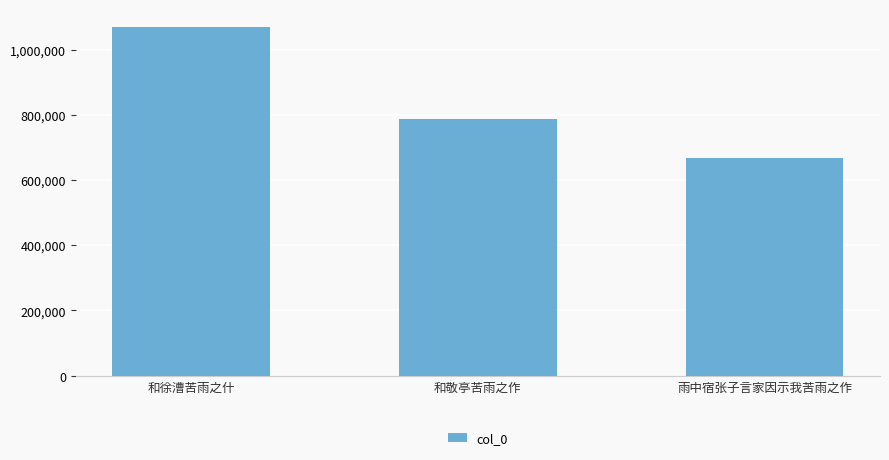

What is the average value?

841921